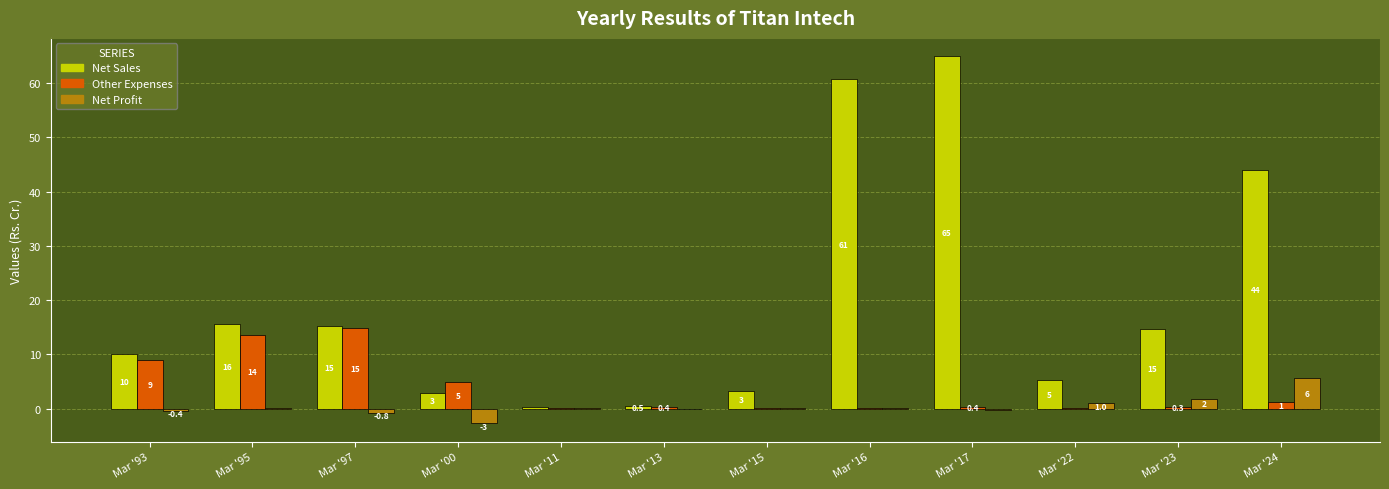

Where does the Net Profit series first go above 0?

Mar '95